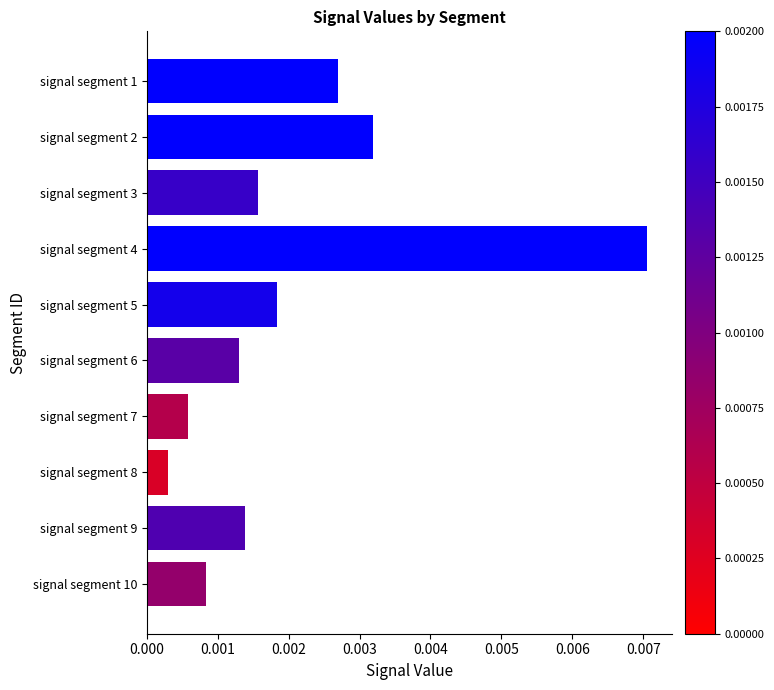

List the labels in order of value, largest first.

signal segment 4, signal segment 2, signal segment 1, signal segment 5, signal segment 3, signal segment 9, signal segment 6, signal segment 10, signal segment 7, signal segment 8